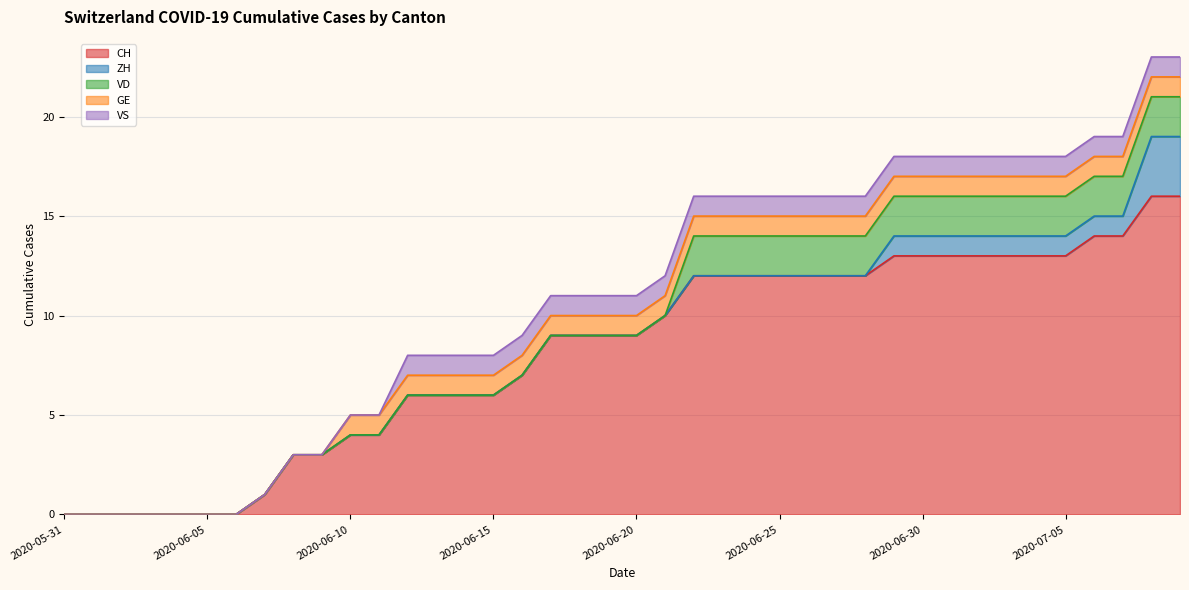

Read the GE value at 2020-07-04.

1